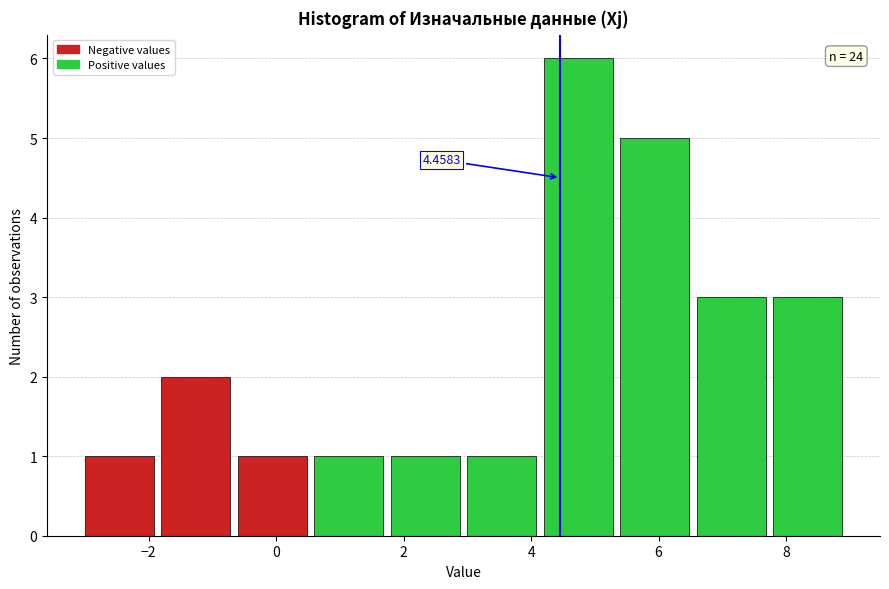

Over which range of the x-axis is the bar tallest?

4.2 to 5.4